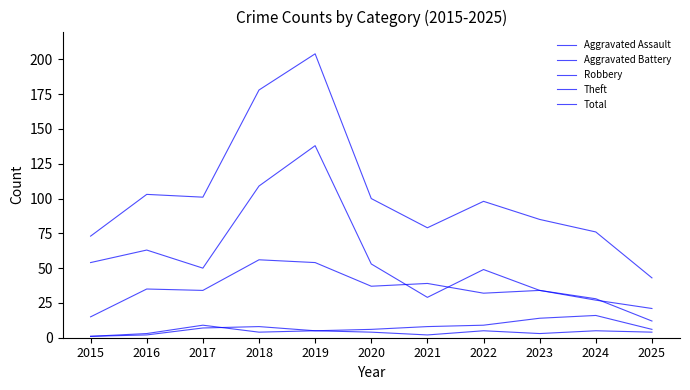

Where is the first local minimum for Theft?

2017